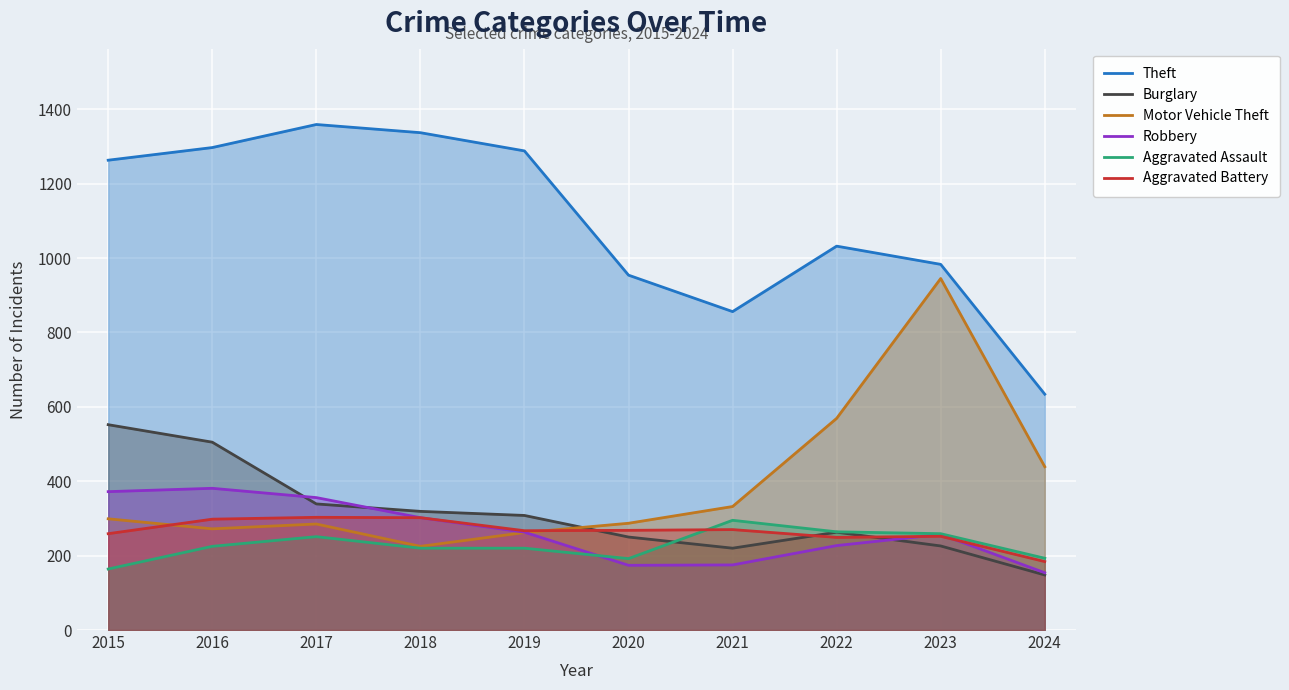

Is the value of Aggravated Assault at 2022 greater than the value of Aggravated Battery at 2019?

No